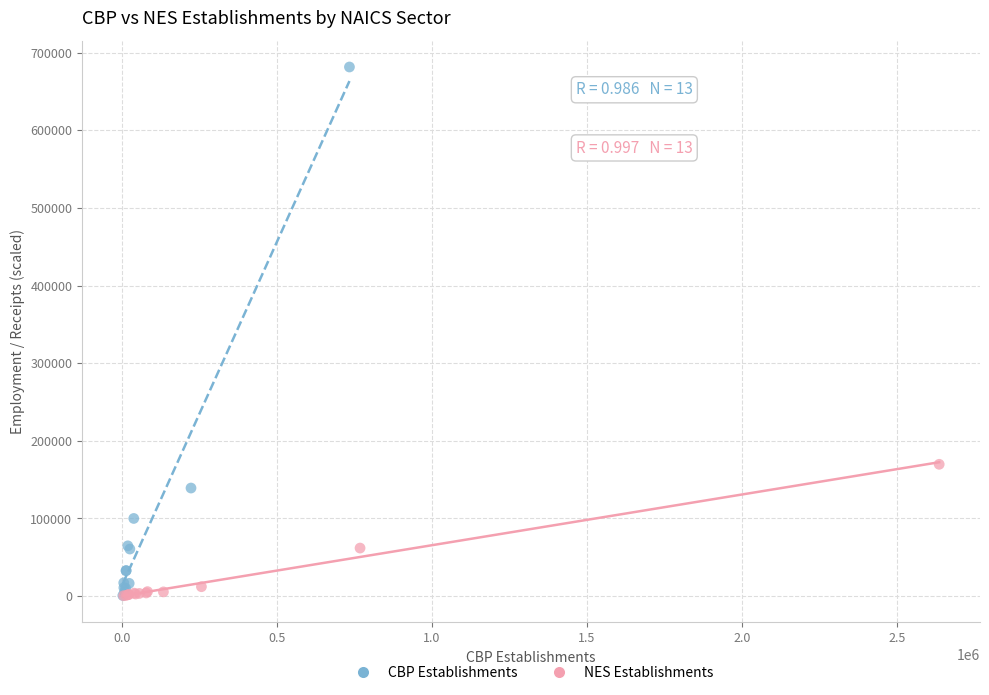

Which series has the largest Y range (max minus min)?

CBP Establishments